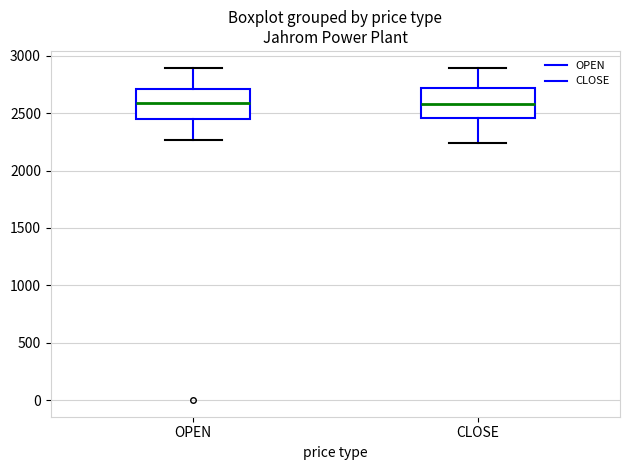

Reading left to right, read every box against the y-axis: the position of its median line, the range the box covers, and the ends of its whiskers. The values are not printed on the chart, so give them approximately, as read against the axis.

OPEN: median 2600, box 2450 to 2700, whiskers 2250 to 2900
CLOSE: median 2600, box 2450 to 2700, whiskers 2250 to 2900